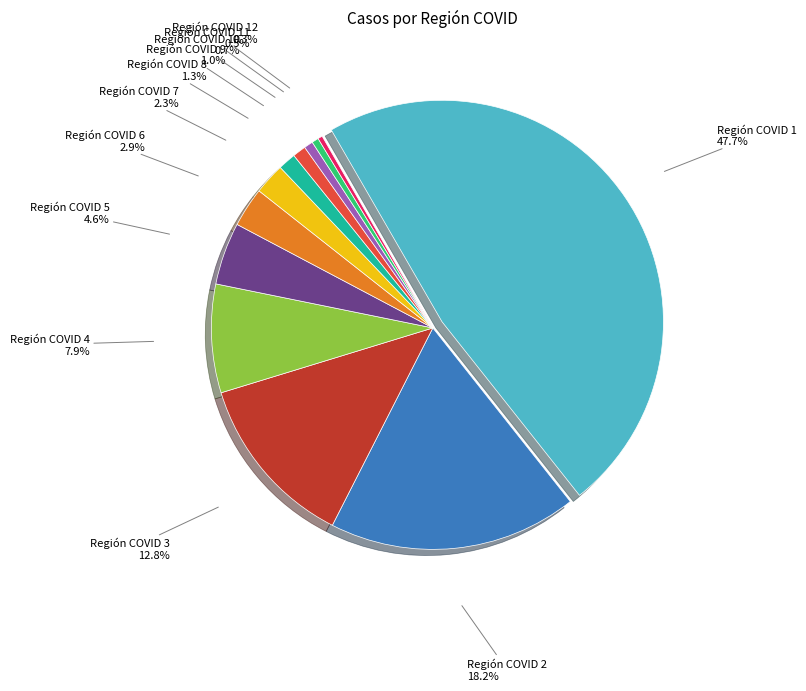

Approximately how many times larger is the value at Región COVID 3 compared to Región COVID 2?

0.7